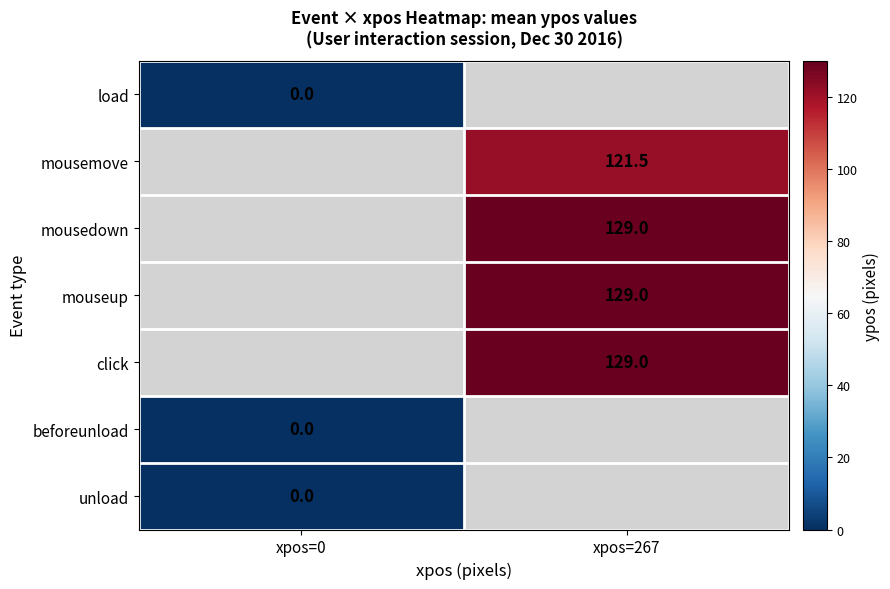

True or false: click has a value of 129.0 at xpos=267.

True